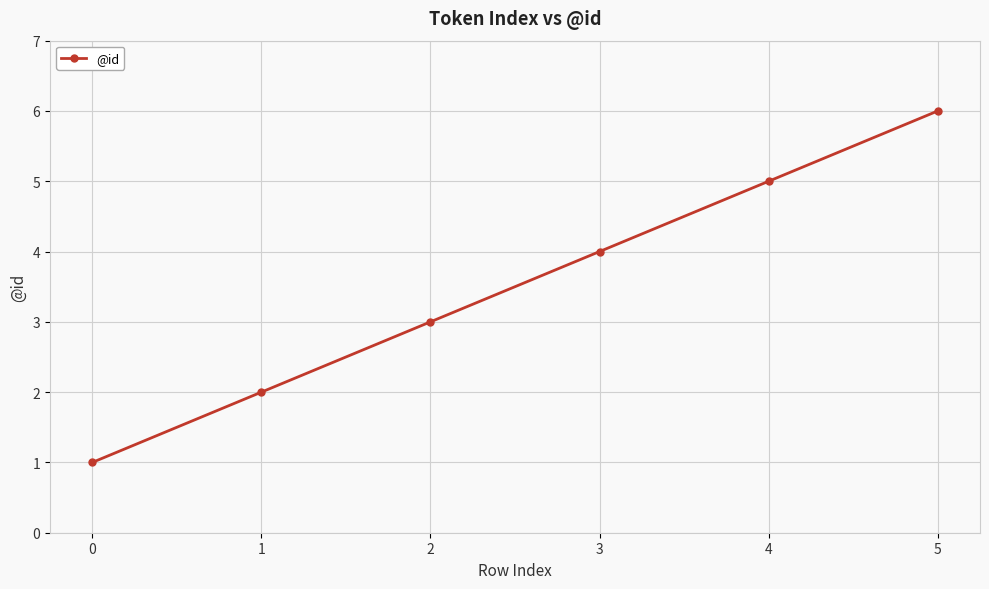

The chart shows a value of 1 at 0. True or false?

True